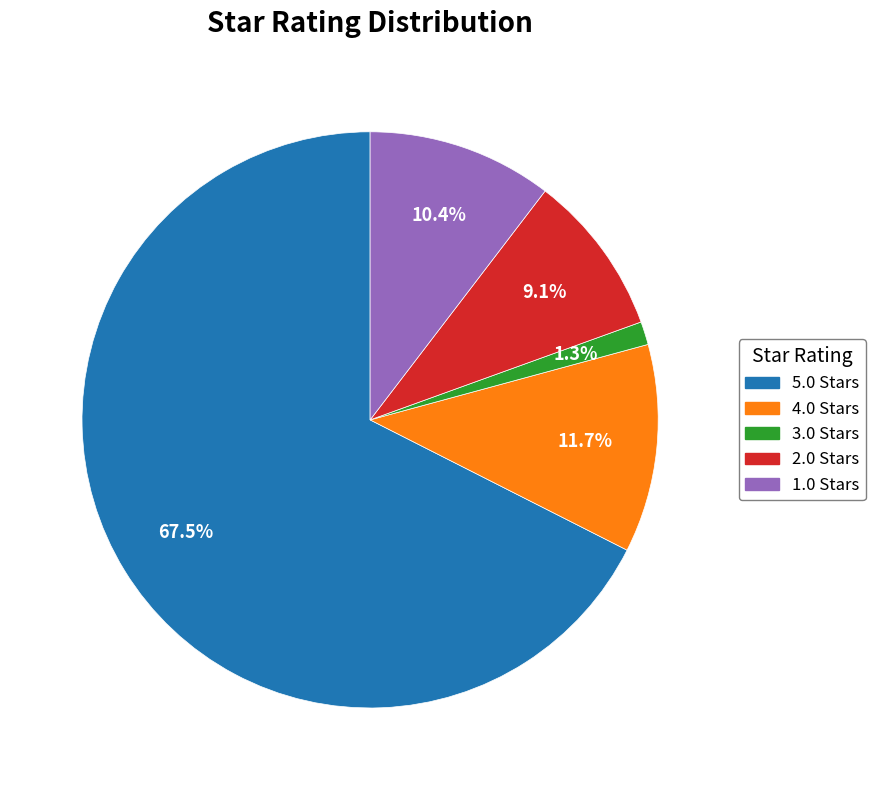

Rank the categories by value from lowest to highest.

3.0, 2.0, 1.0, 4.0, 5.0